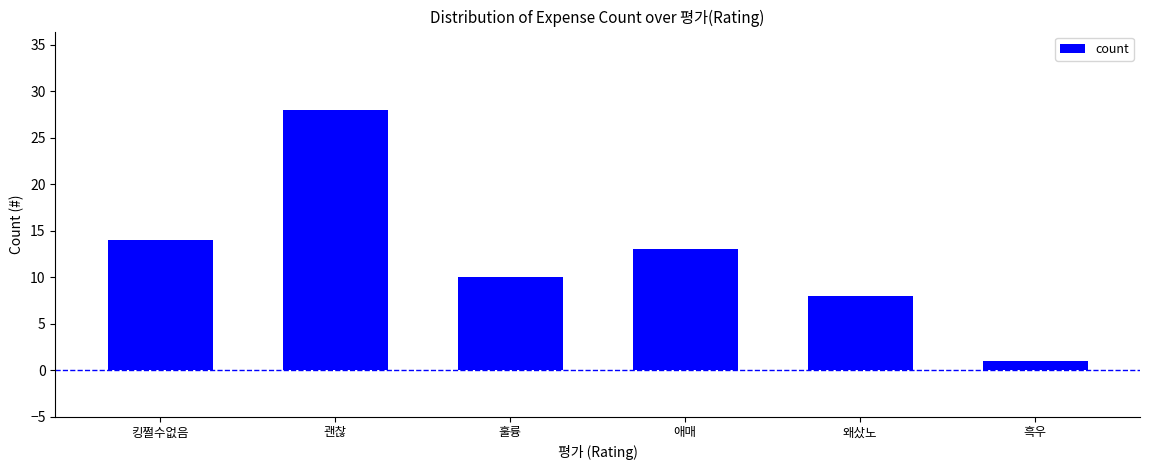

Reading left to right, list all the values displayed in this chart.

14	28	10	13	8	1